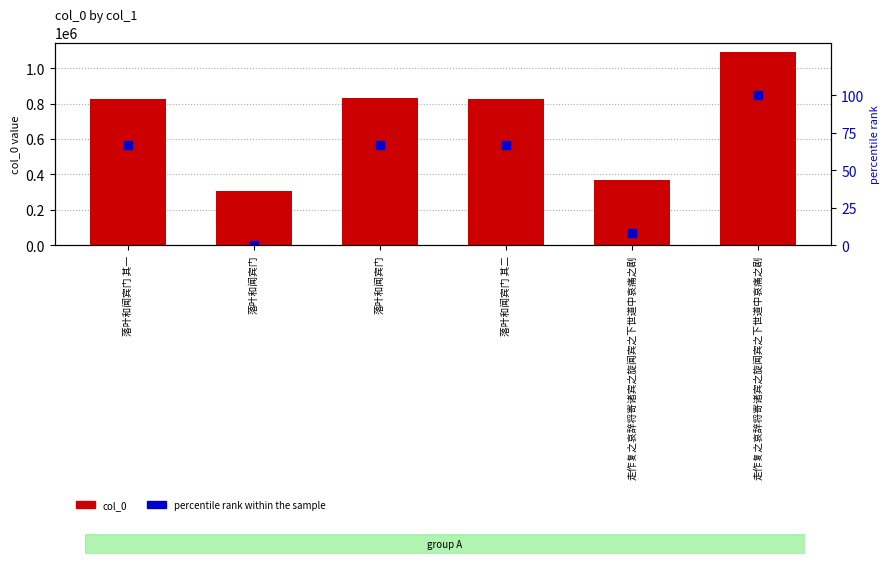

Which series contains the highest Y value?

col_0